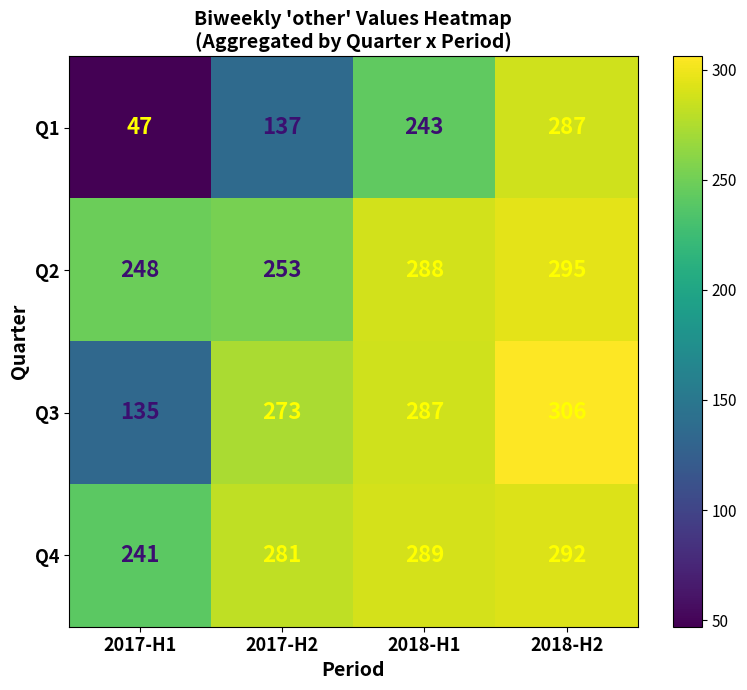

Count the number of data series in this chart.

4